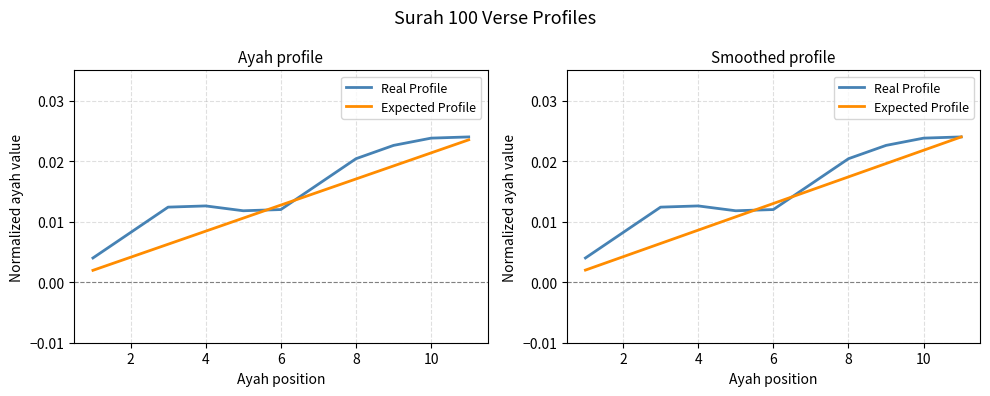

Which series has the largest total across all categories?

Real Profile